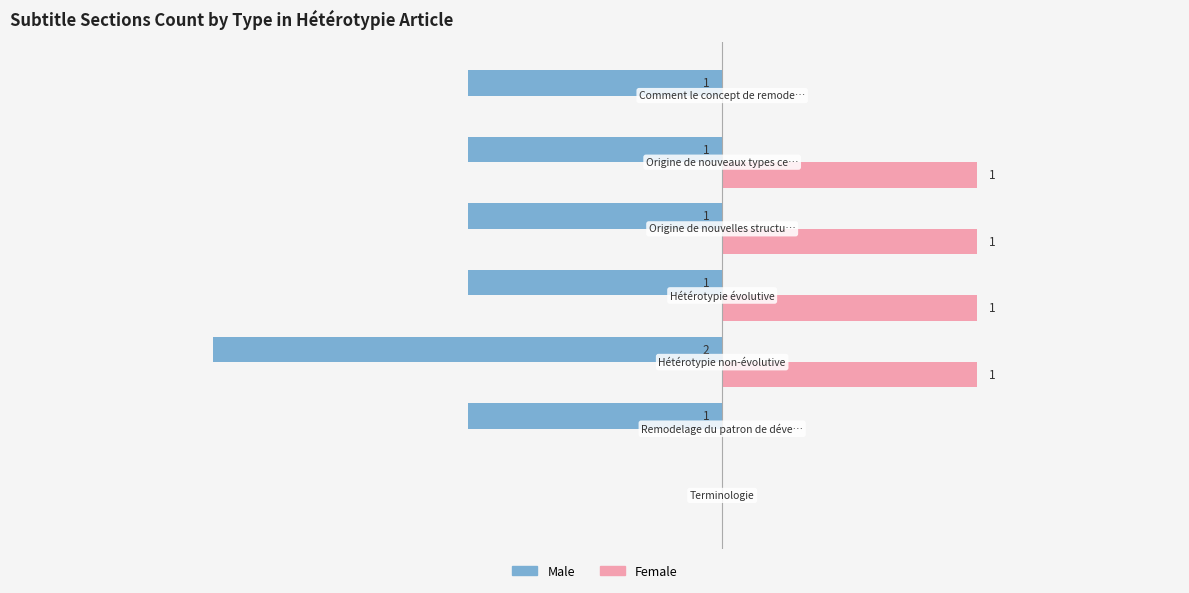

Which series has the largest total across all categories?

Female